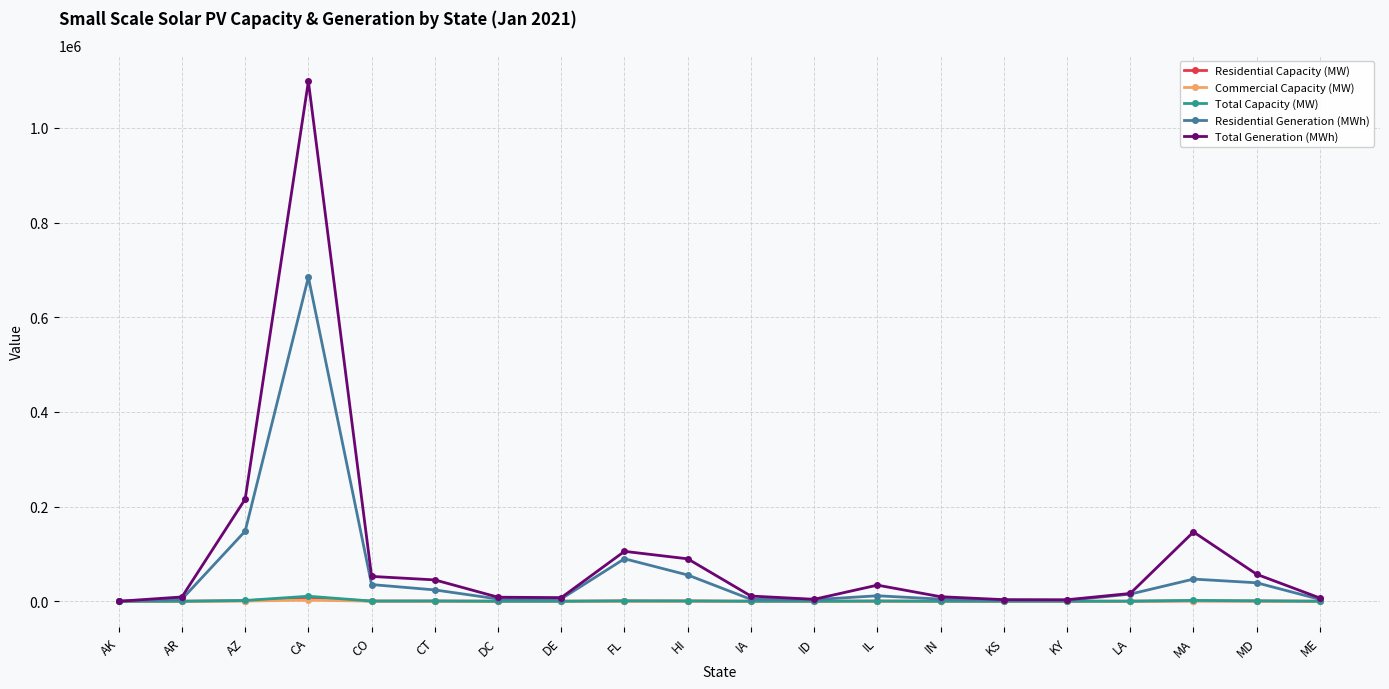

How many data points in Total Generation (MWh) are above 16515?

10